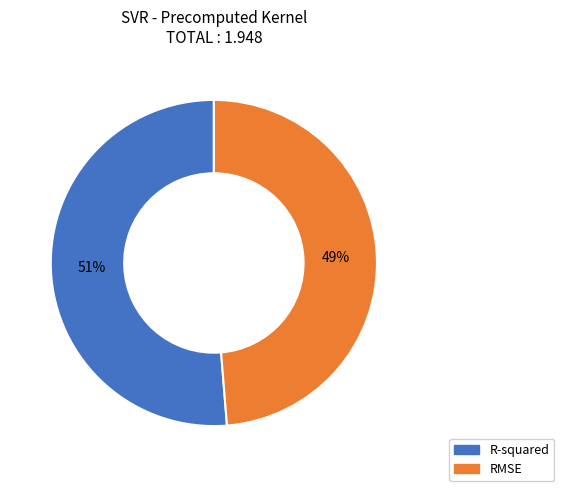

To the nearest percent, what is the combined percentage of R-squared and RMSE?

100%